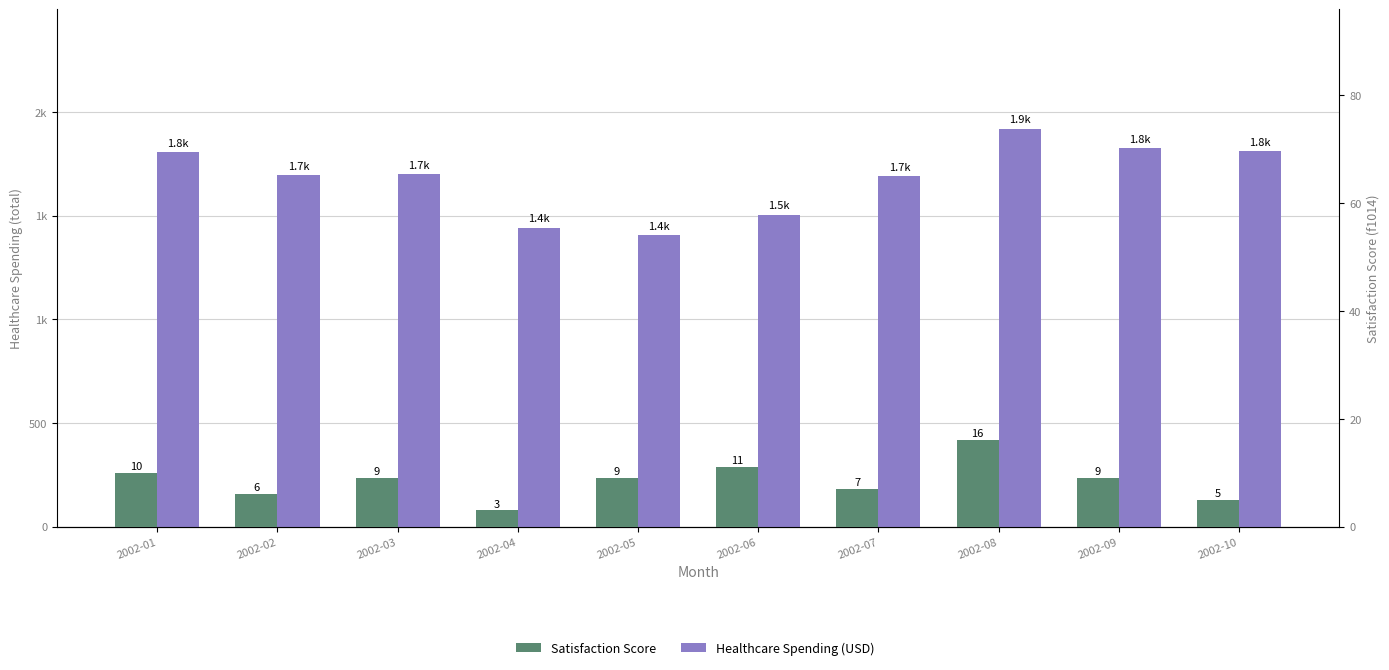

How many categories are shown in the chart?

10